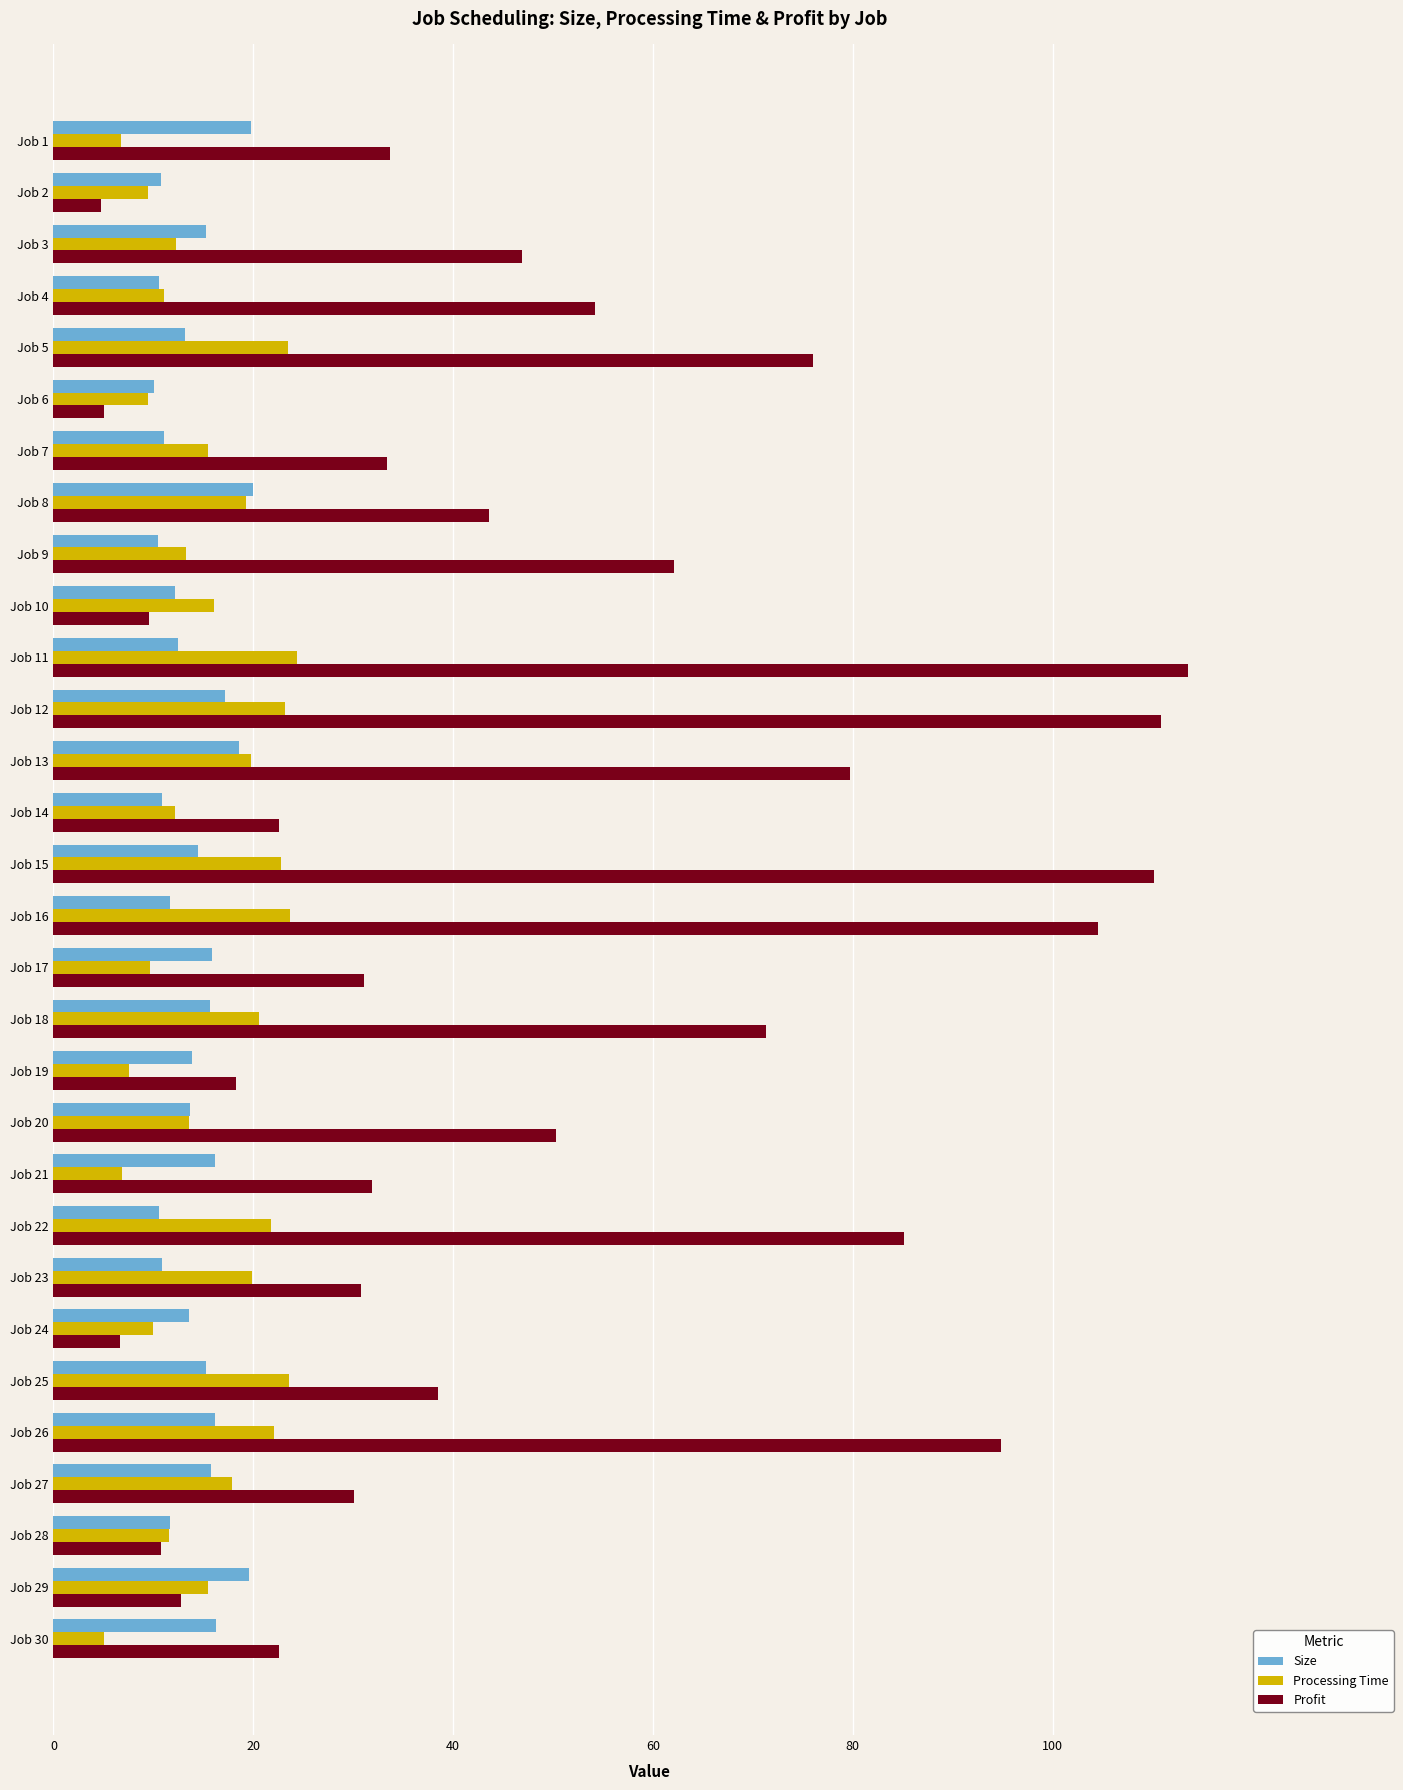

How many distinct data groups are displayed?

3